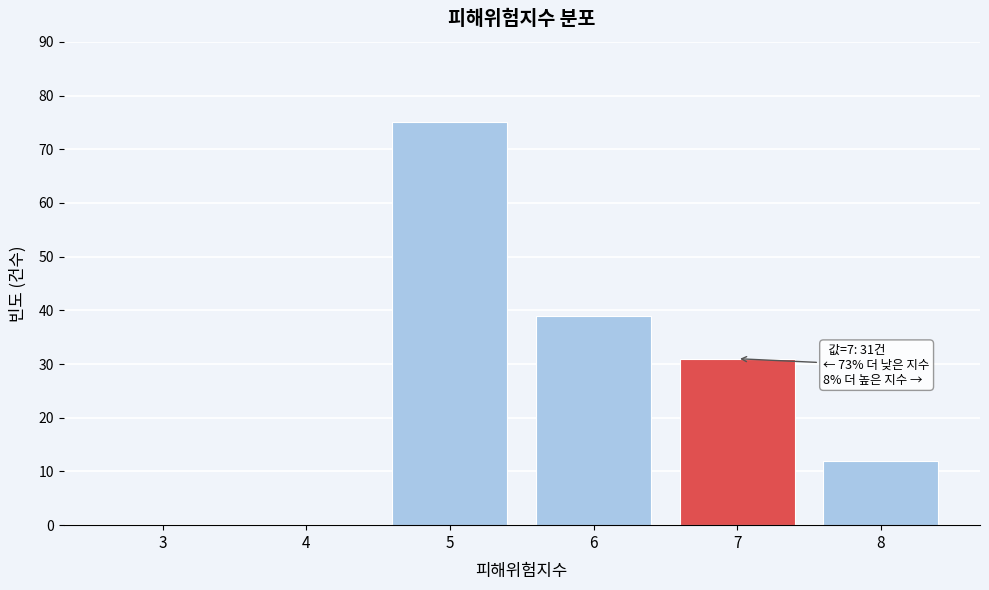

Reading right to left, what are all the values shown in this chart?

8=12	7=31	6=39	5=75	4=0	3=0